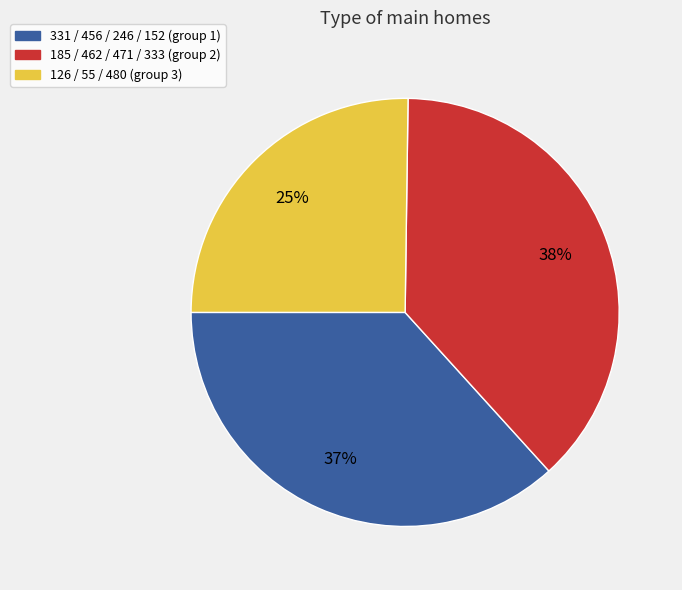

Rank the categories by value from lowest to highest.

126 / 55 / 480 (group 3), 331 / 456 / 246 / 152 (group 1), 185 / 462 / 471 / 333 (group 2)